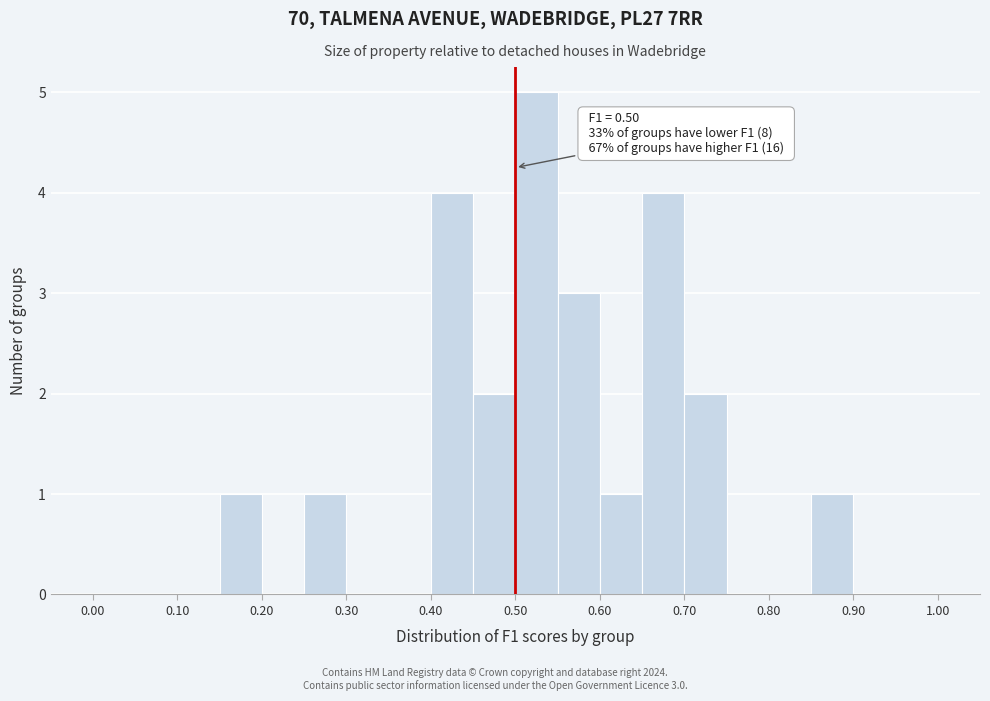

Which range on the x-axis has the tallest bar?

0.50 to 0.55